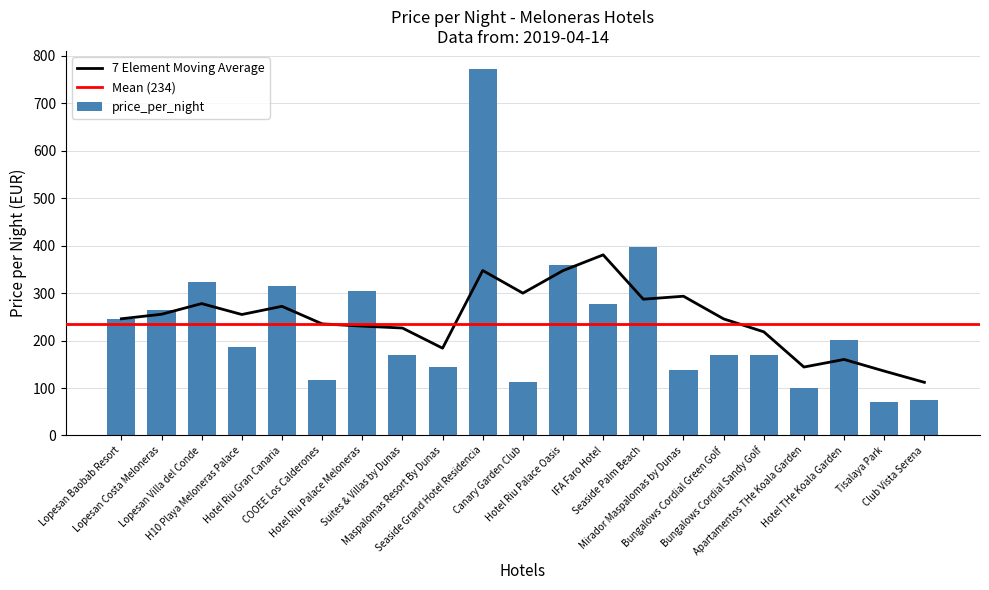

What is the sum of all values?

4916